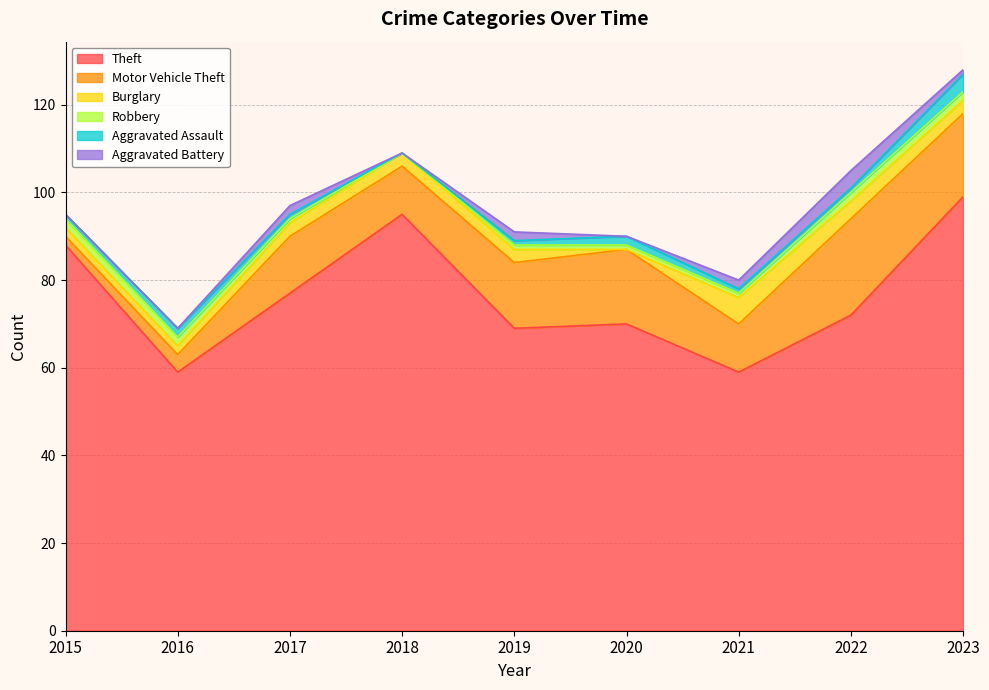

True or false: Burglary and Robbery intersect in this chart.

True